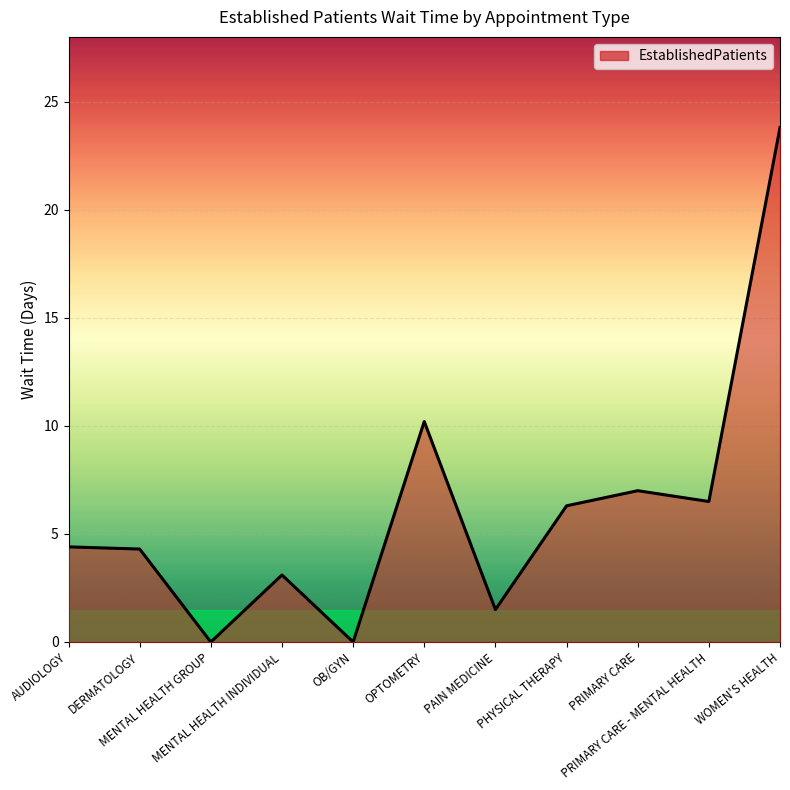

What is the difference between the maximum and minimum values?

23.8